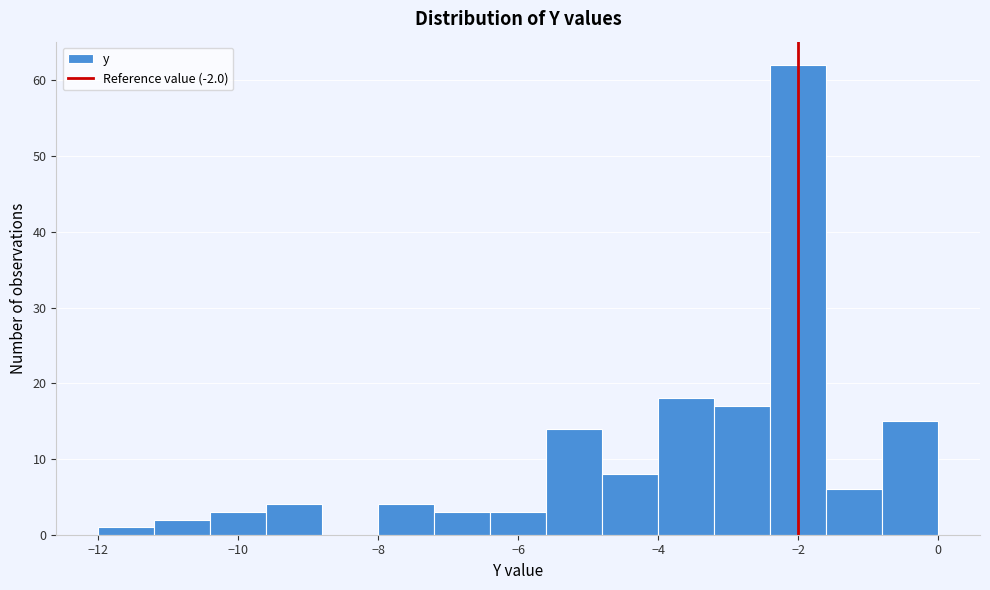

Over which range of the x-axis is the bar tallest?

-2.4 to -1.6